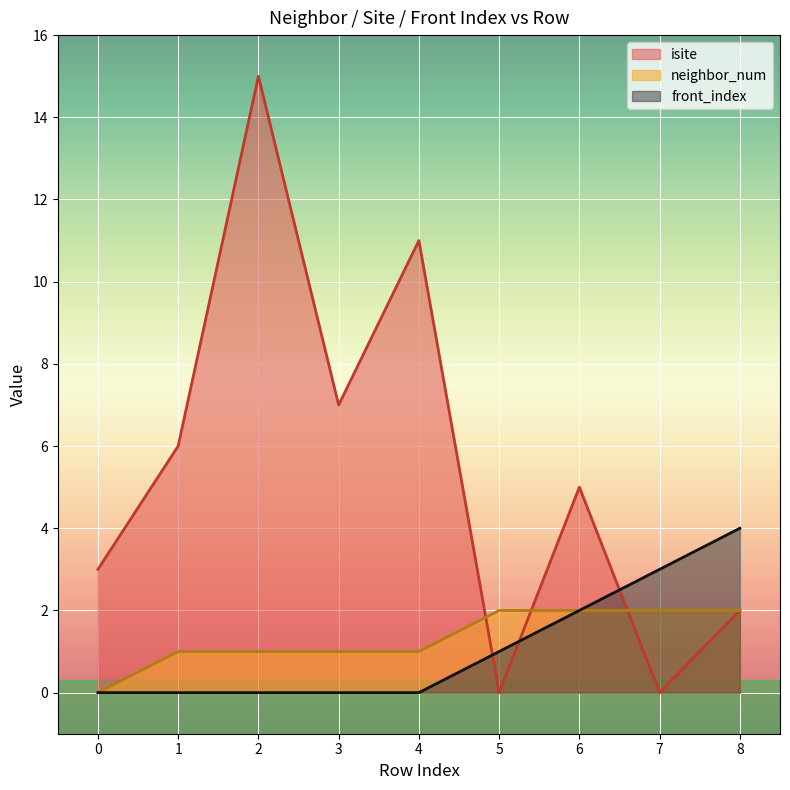

The front_index series shows 3 at 7. True or false?

True